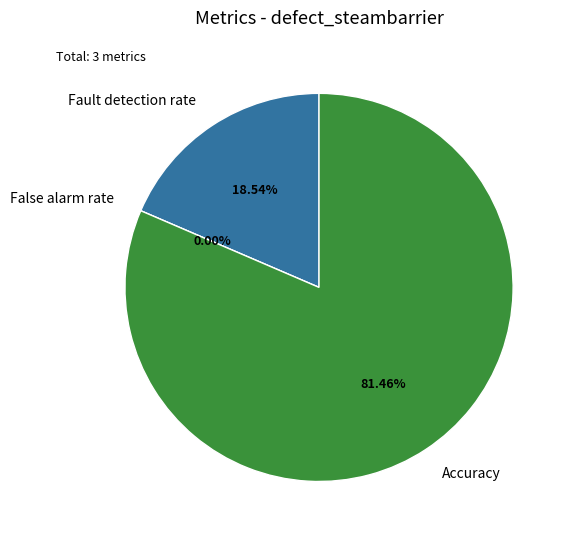

What is the change in value from Fault detection rate to Accuracy?

+0.4